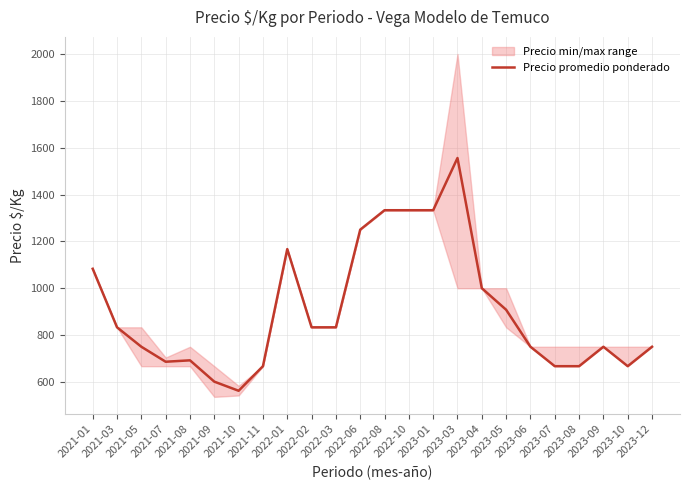

What is the sum of all values?

21671